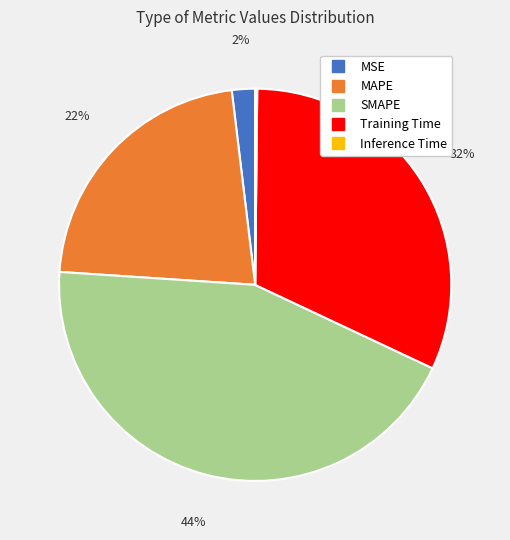

To the nearest percent, what is the average slice percentage?

20%